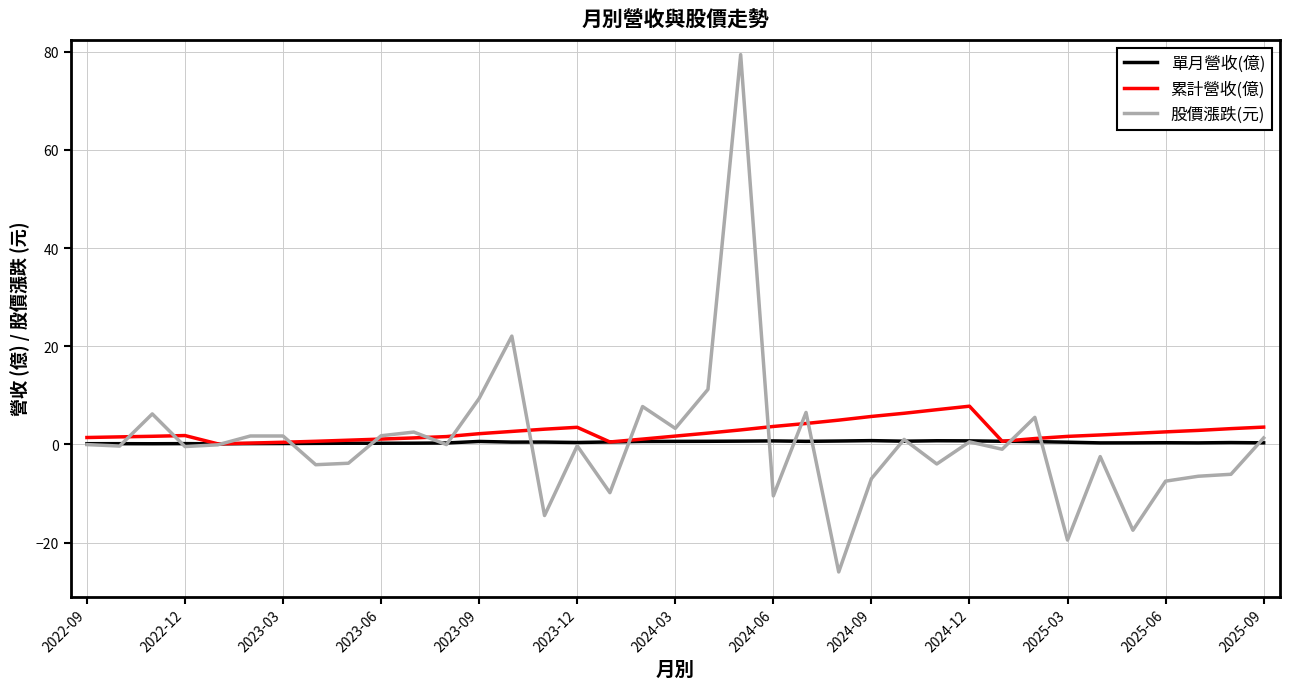

What is the highest value of the 股價漲跌(元) series?

79.4